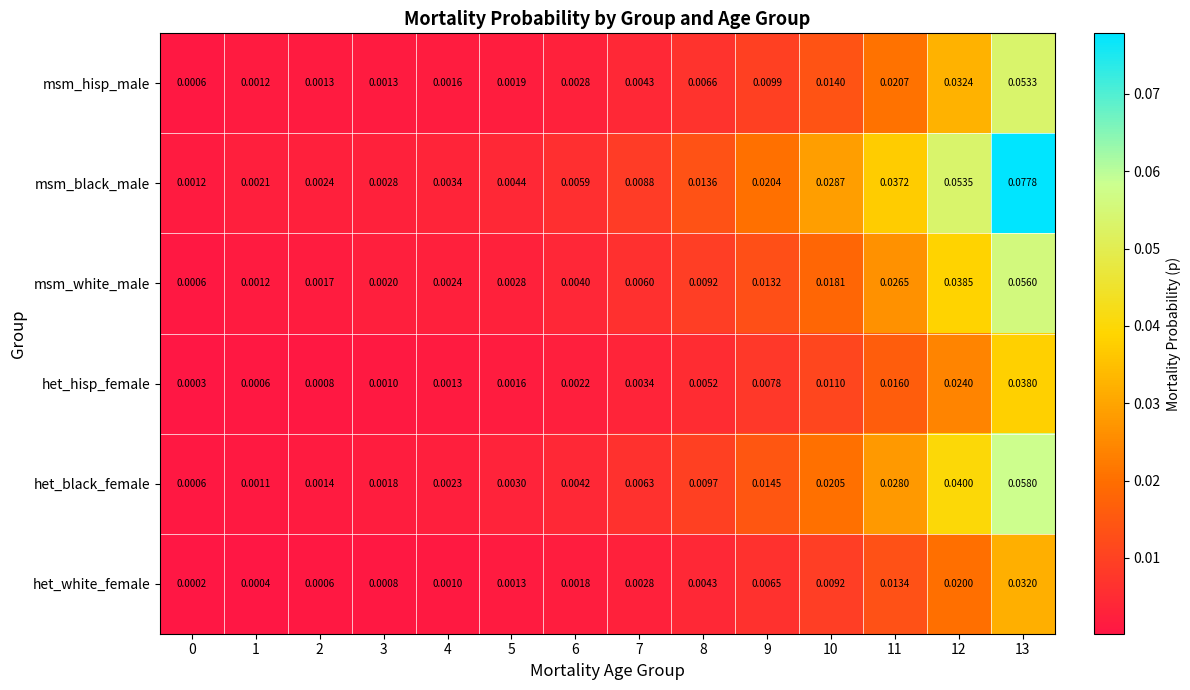

Rank the series by their maximum value, from lowest to highest.

het_white_female, het_hisp_female, msm_hisp_male, msm_white_male, het_black_female, msm_black_male